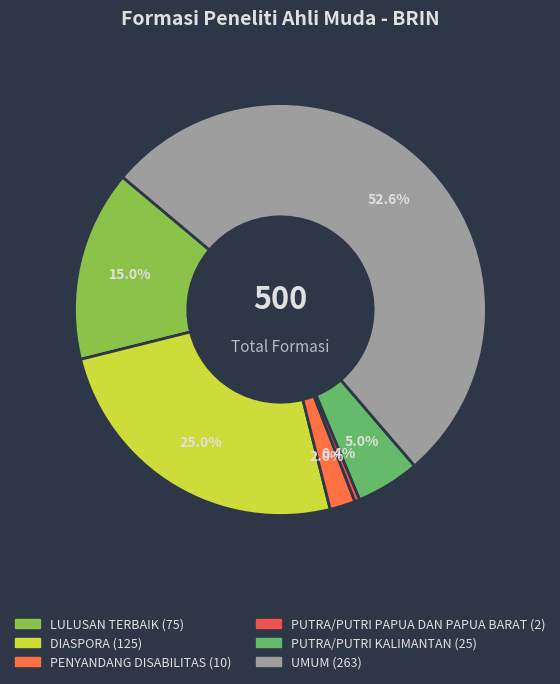

Which category accounts for the majority?

UMUM